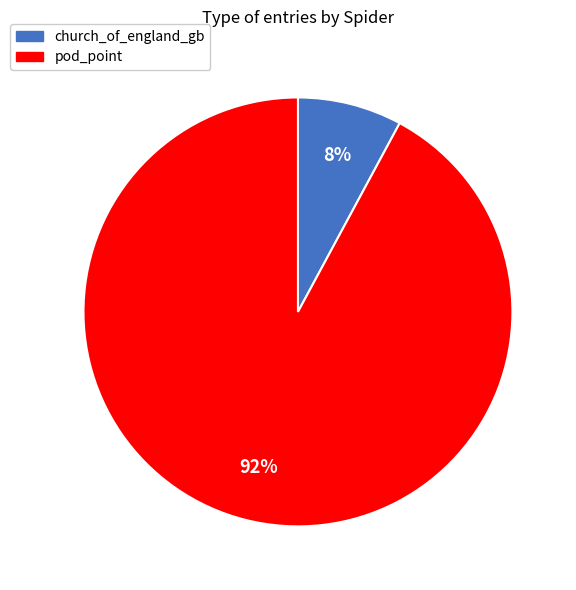

Which category accounts for the majority?

pod_point